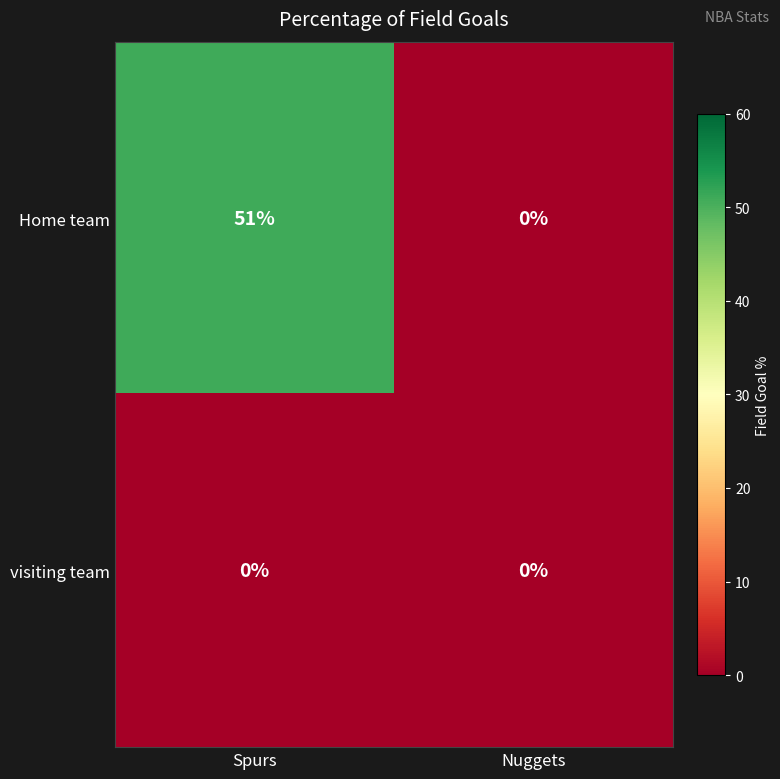

Which series changed the most between Spurs and Nuggets?

Home team